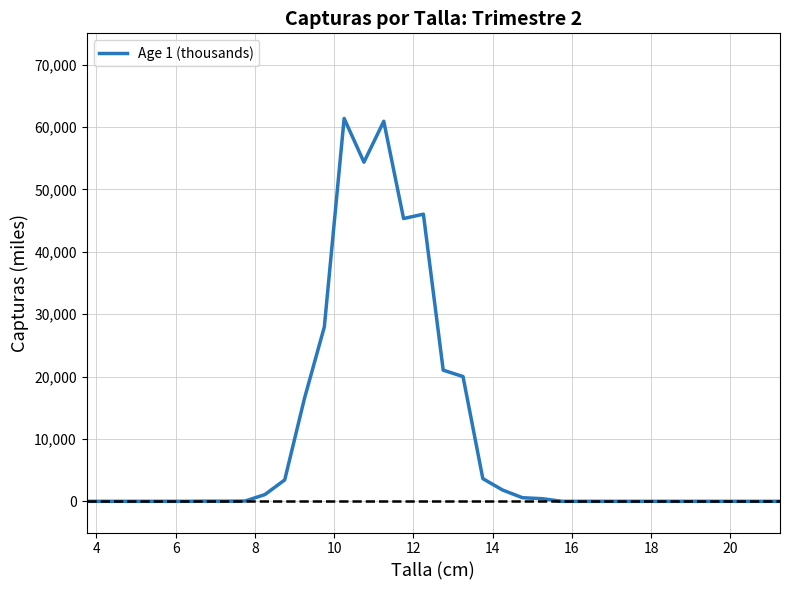

True or false: the data has more than 1 interior local peaks.

True